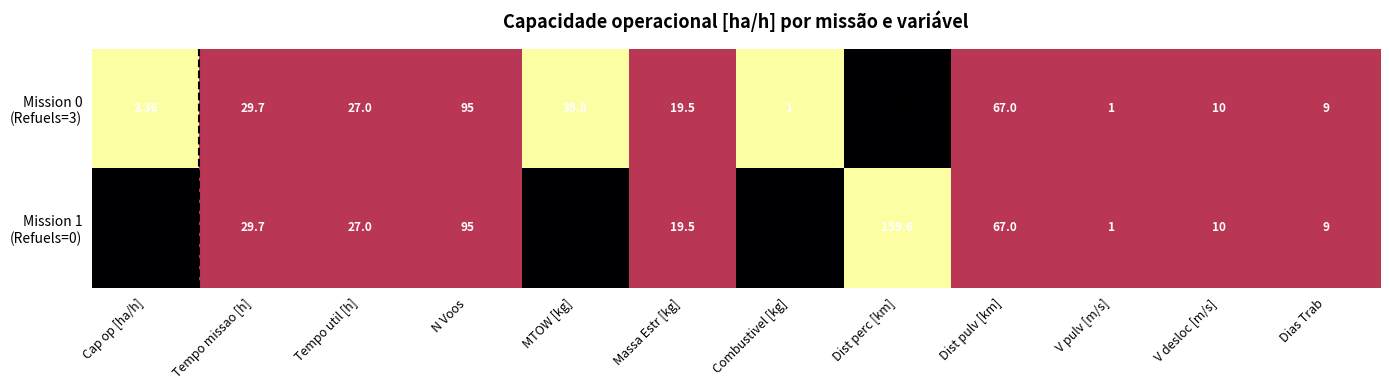

At which category is the sum across all series the highest?

Dist perc [km]